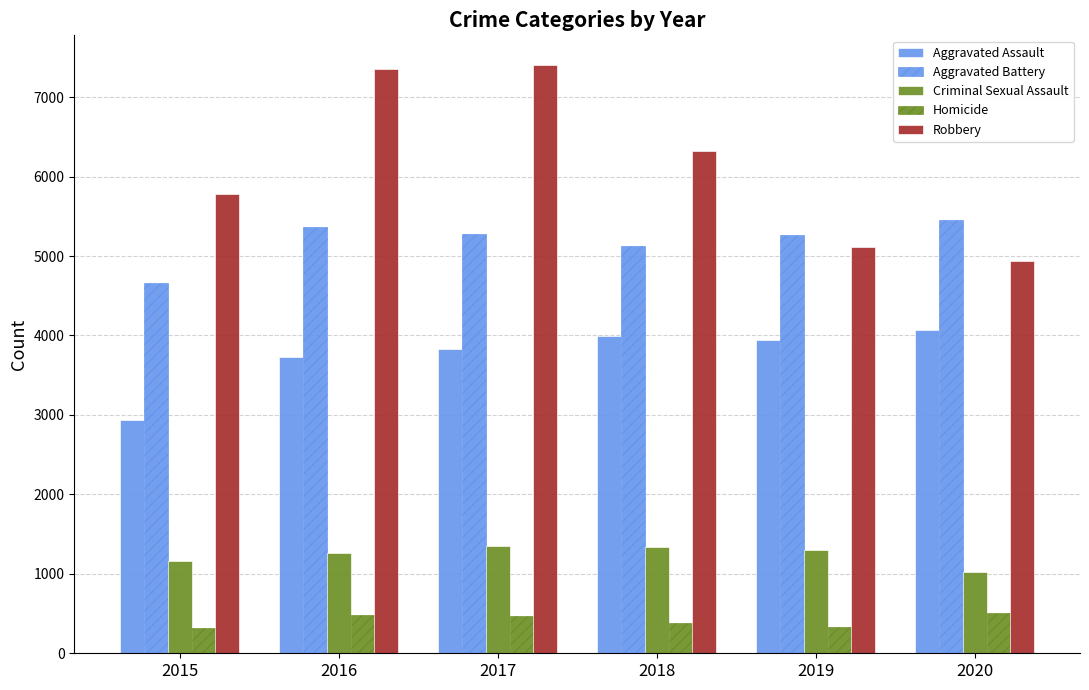

Which has a higher value, 2017 or 2015?

2017